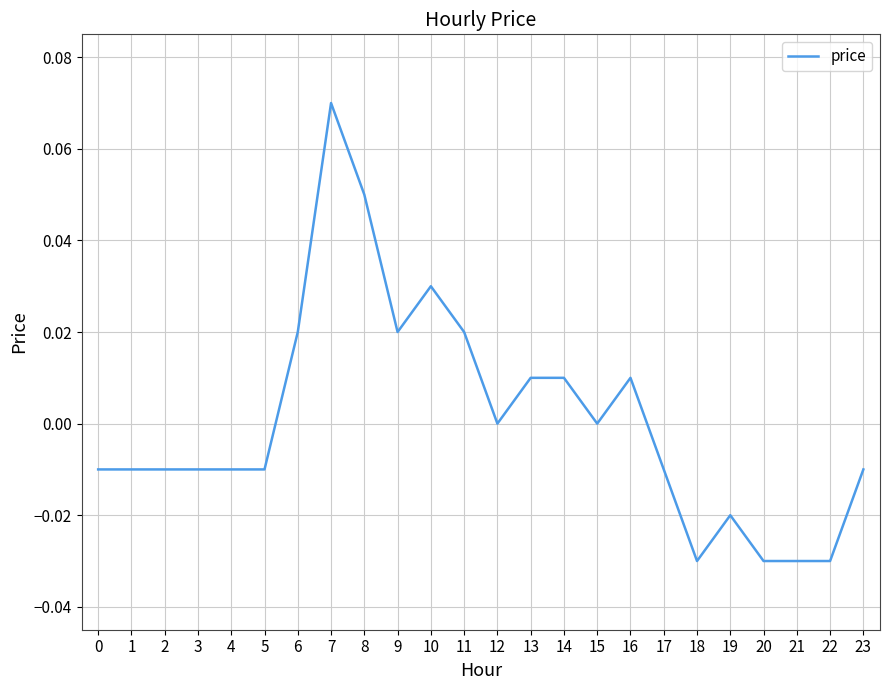

Count the number of categories in the chart.

24